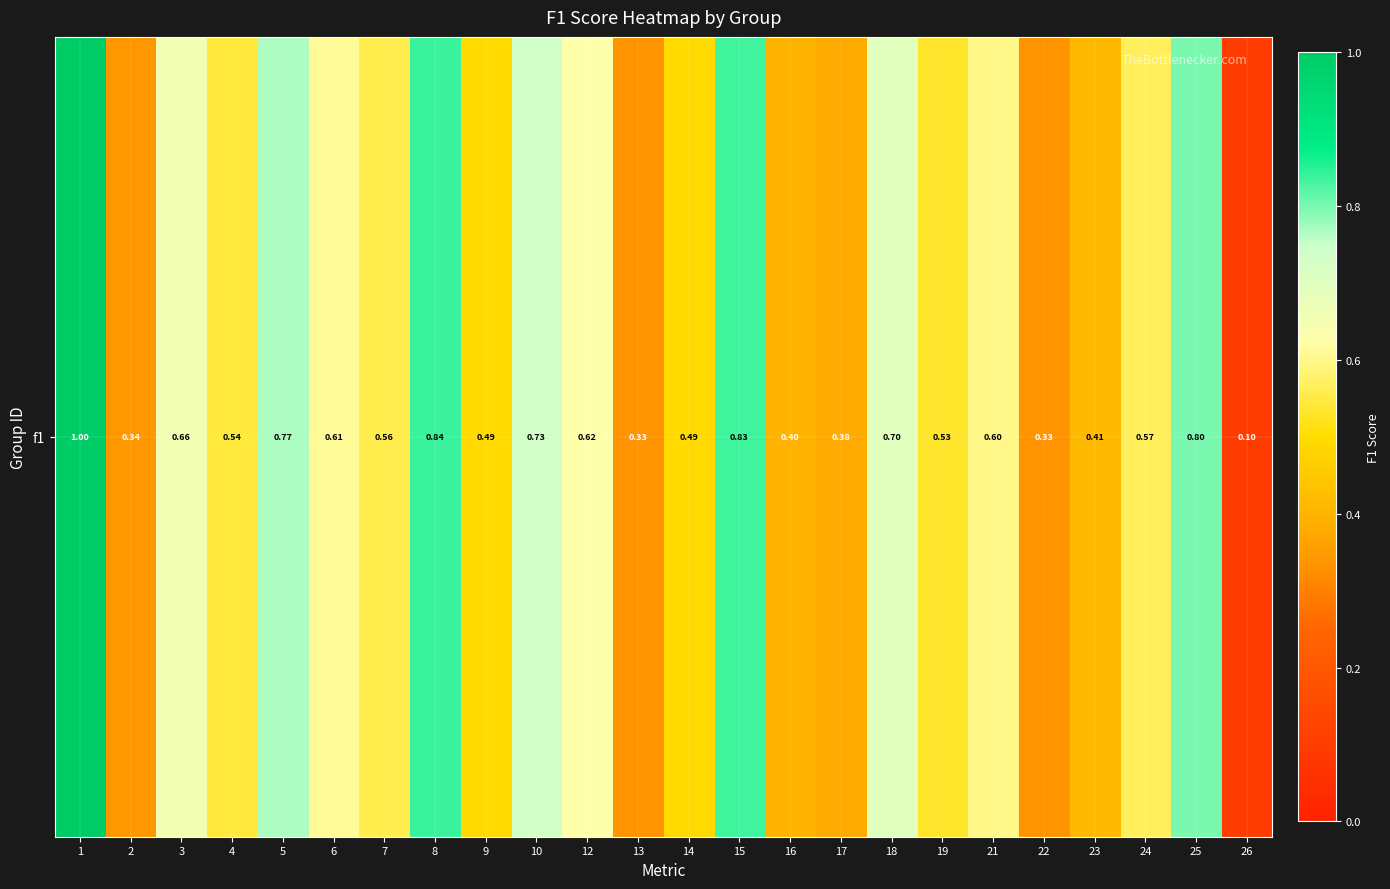

At which label is the value closest to 0?

26